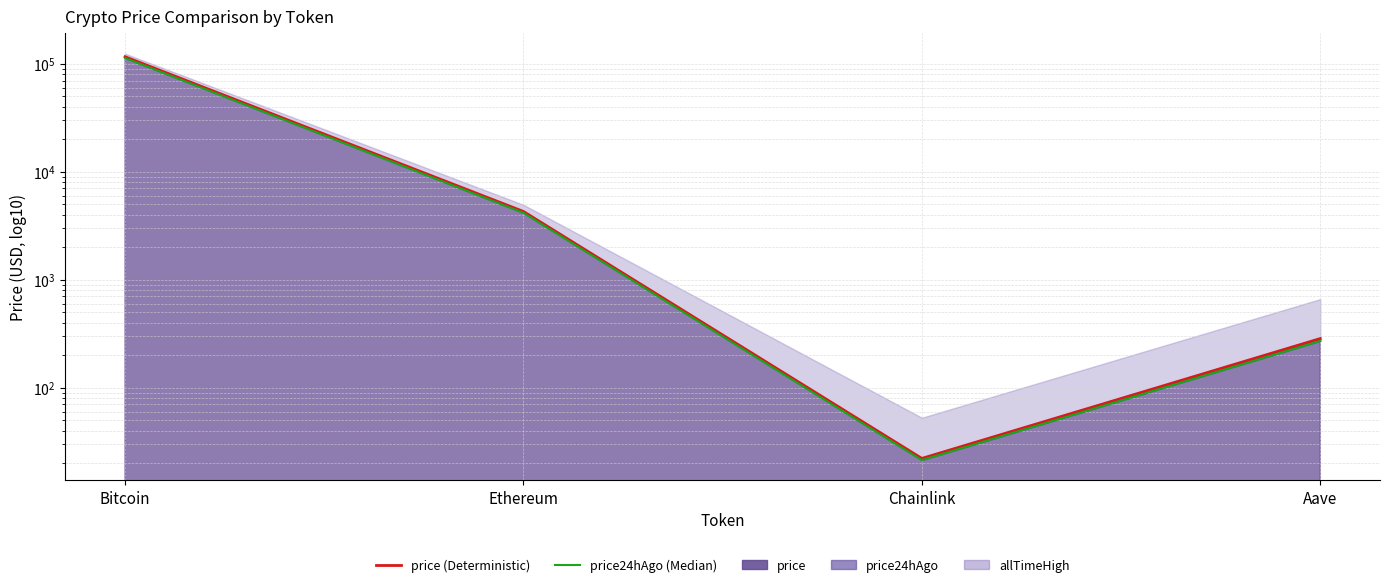

Which series has the widest spread of values?

price (line)